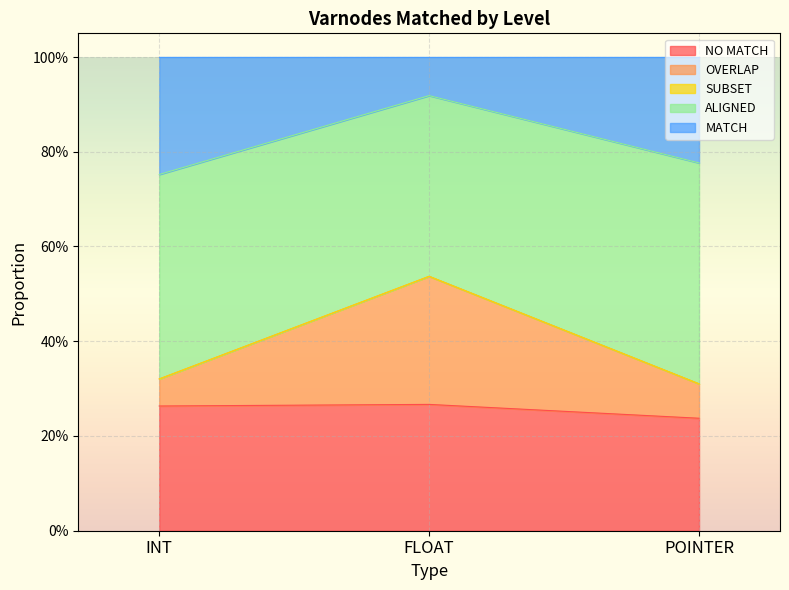

What position from the right is POINTER?

1